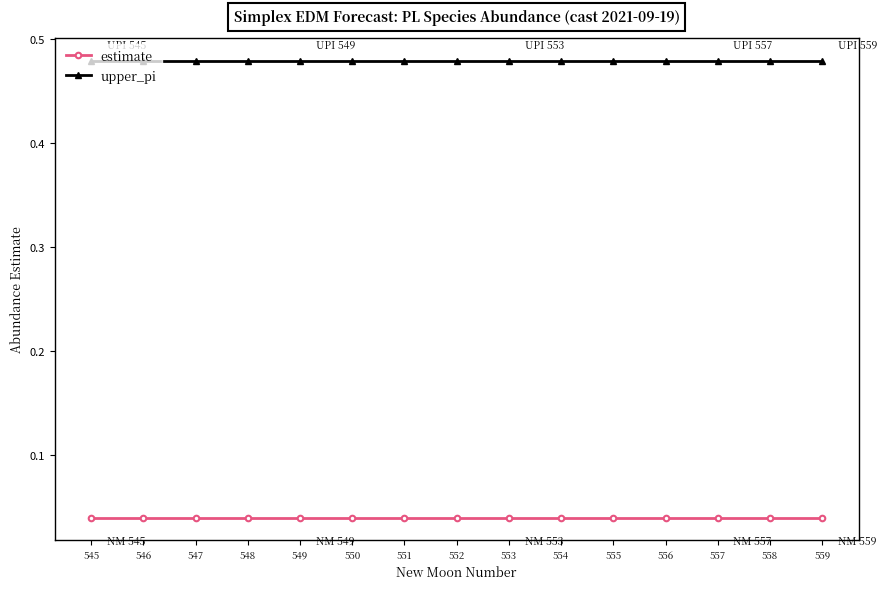

What is the difference between the highest and lowest values at 552?

0.4